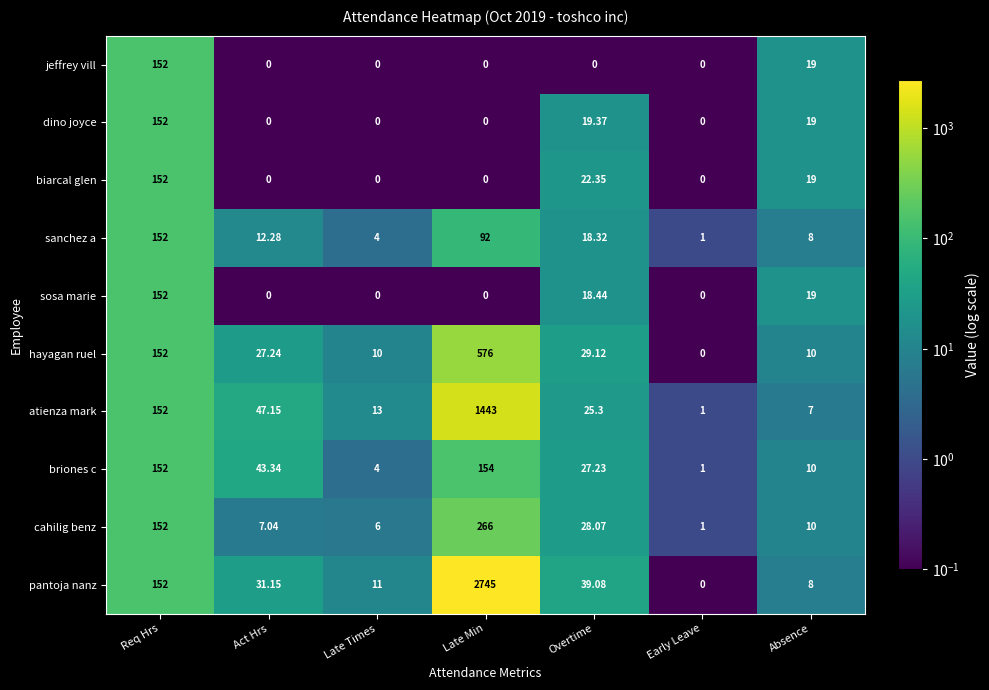

How many series are shown in this chart?

10